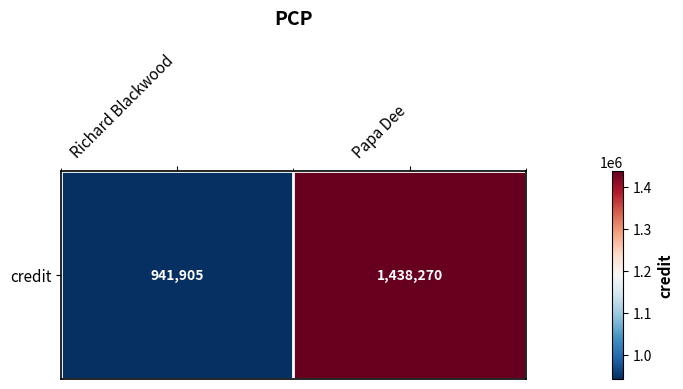

True or false: the data shows 1438270 at Papa Dee.

True